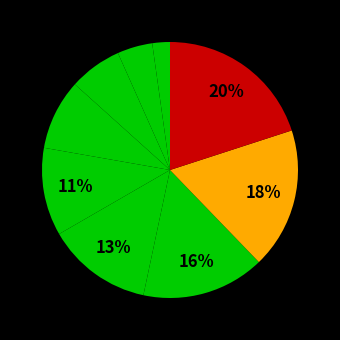

How many segments does this pie chart have?

9